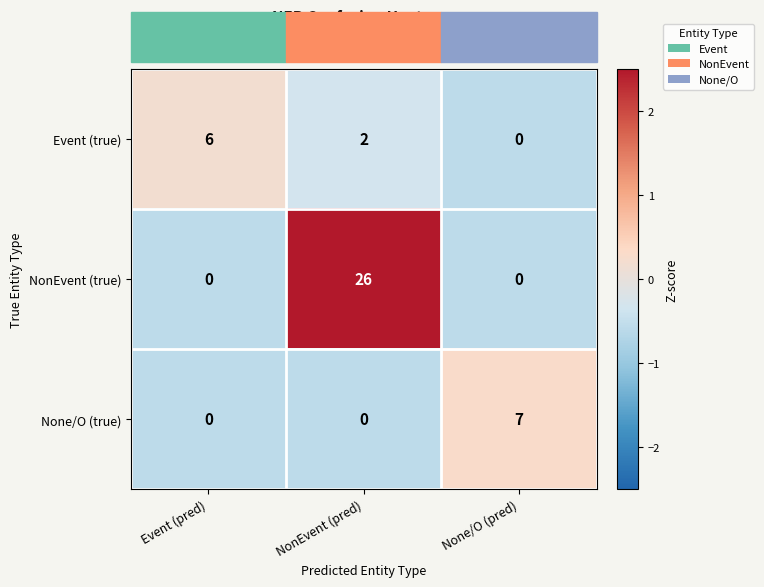

List the series in order of their peak value, lowest first.

Event (true), None/O (true), NonEvent (true)